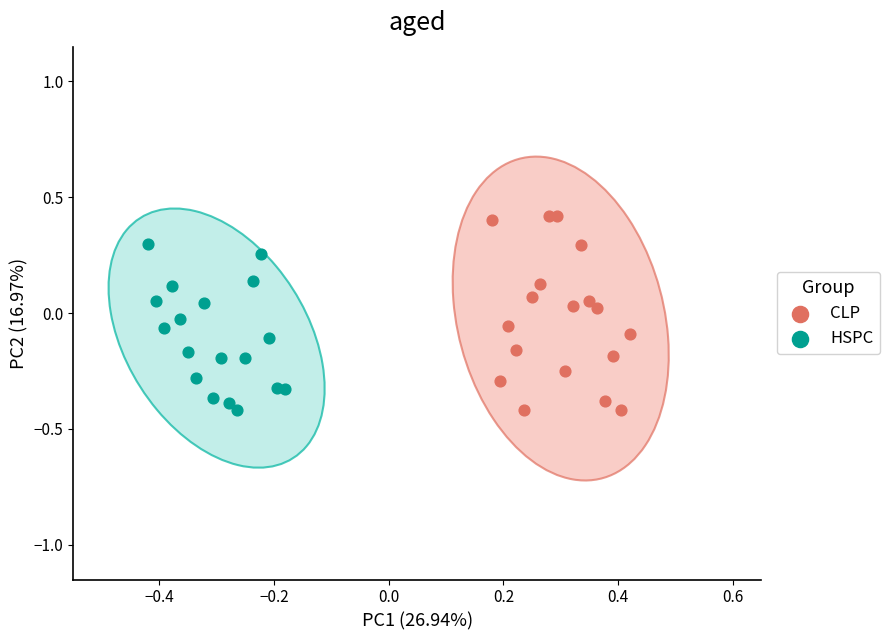

Which series reaches the maximum Y coordinate?

CLP